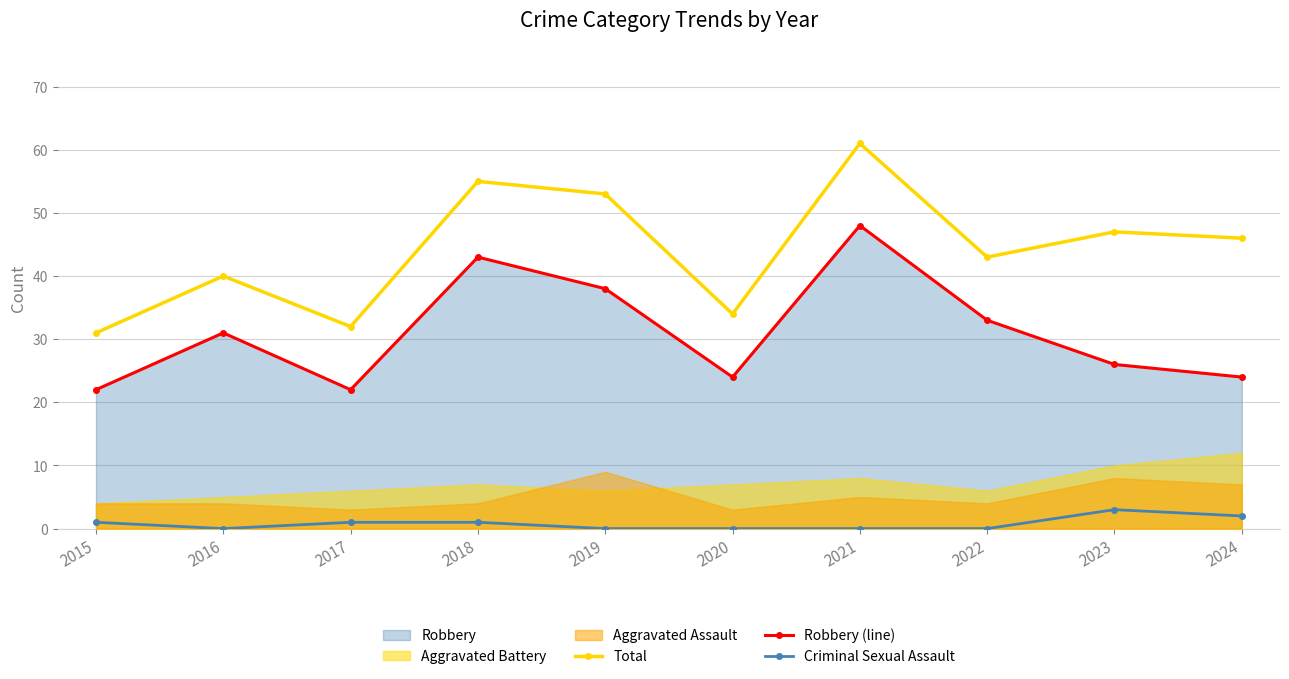

What is the sum of the Robbery (line) values at 2018 and 2022?

76